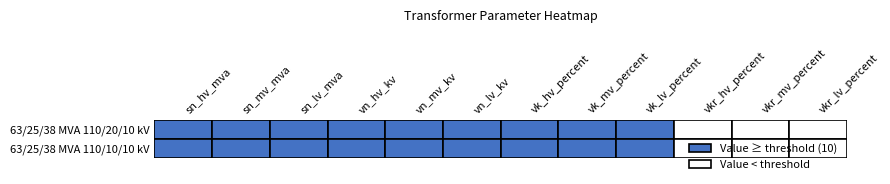

What is the highest value of the 63/25/38 MVA 110/10/10 kV series?

110.0